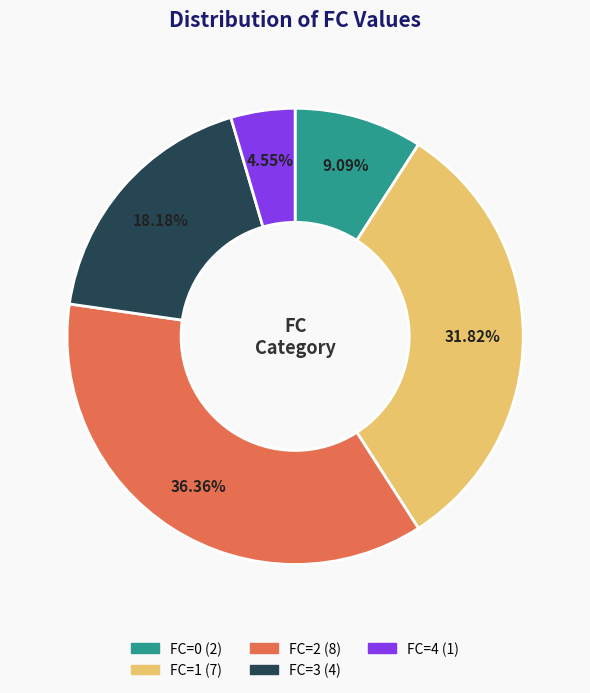

Is there a majority slice in this chart?

No